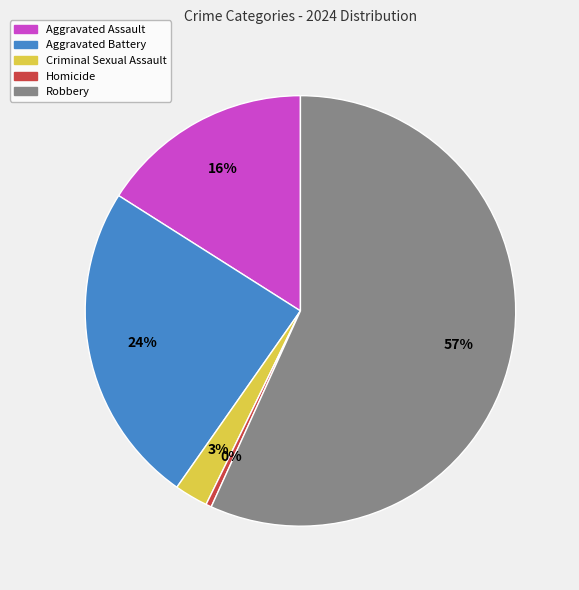

Does Criminal Sexual Assault represent more than half of the total?

No